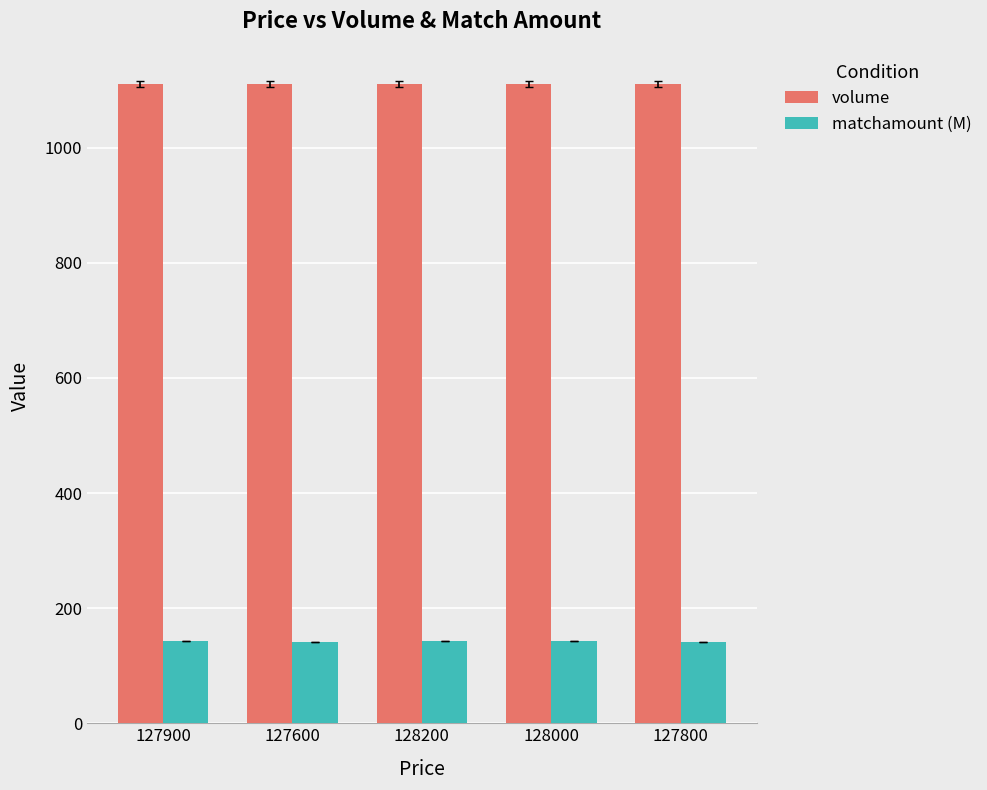

What is the total value across all series at 127800?

1253.0